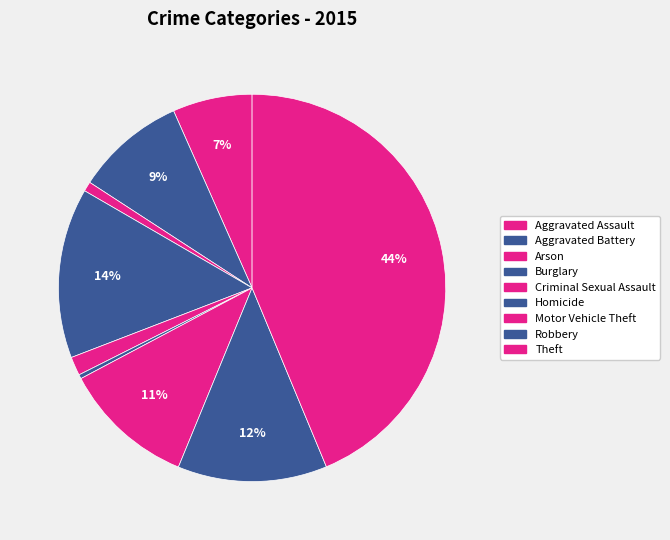

Count the number of slices in the pie.

9